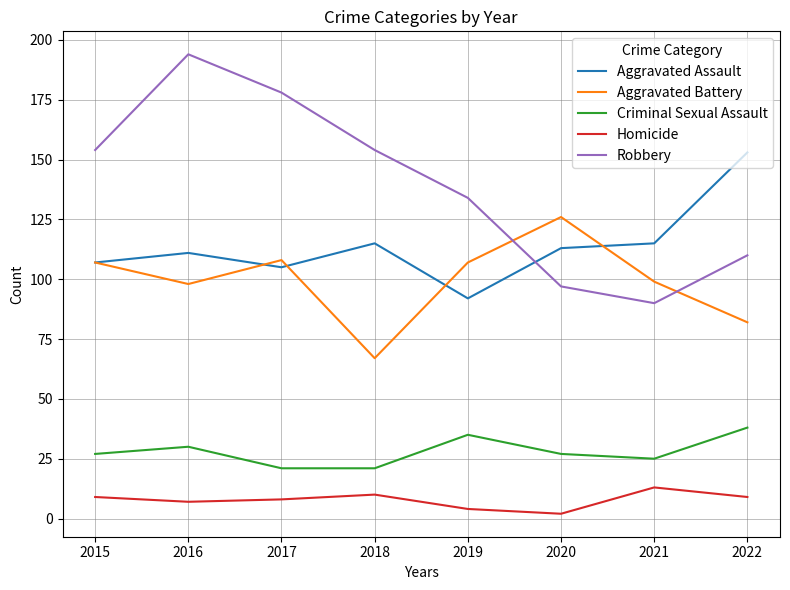

Rank the series by their maximum value, from highest to lowest.

Robbery, Aggravated Assault, Aggravated Battery, Criminal Sexual Assault, Homicide